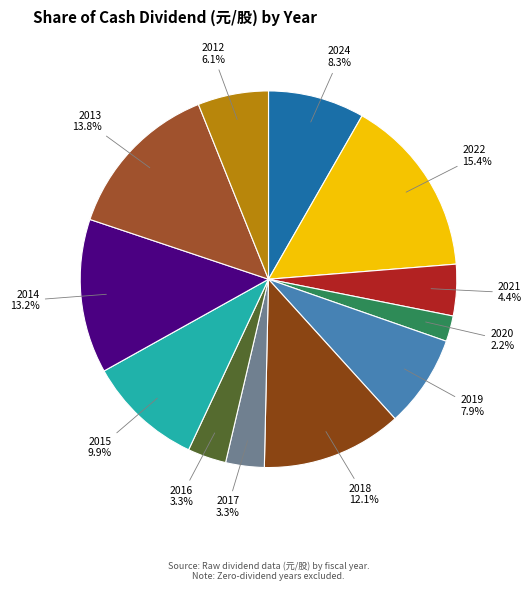

The 2013 slice represents 14% of the pie. True or false?

True